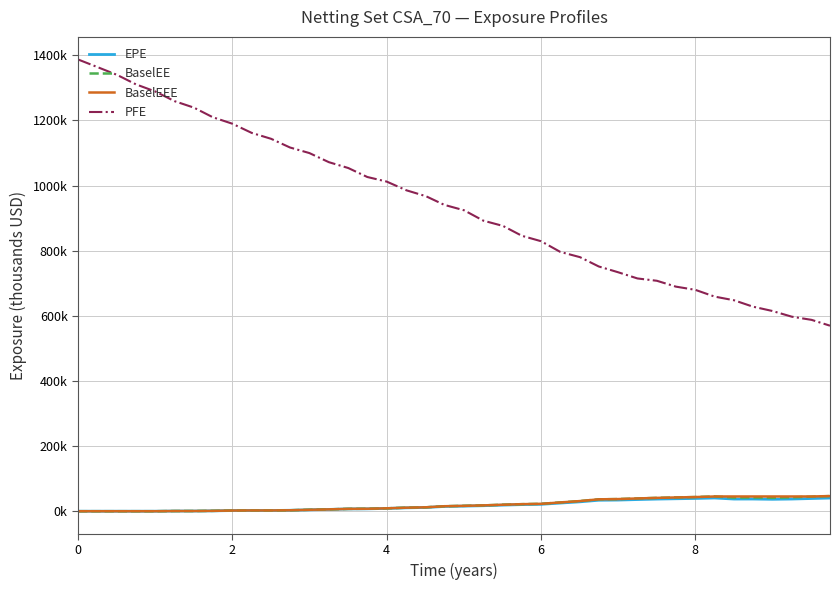

Does the chart have visible grid lines?

Yes